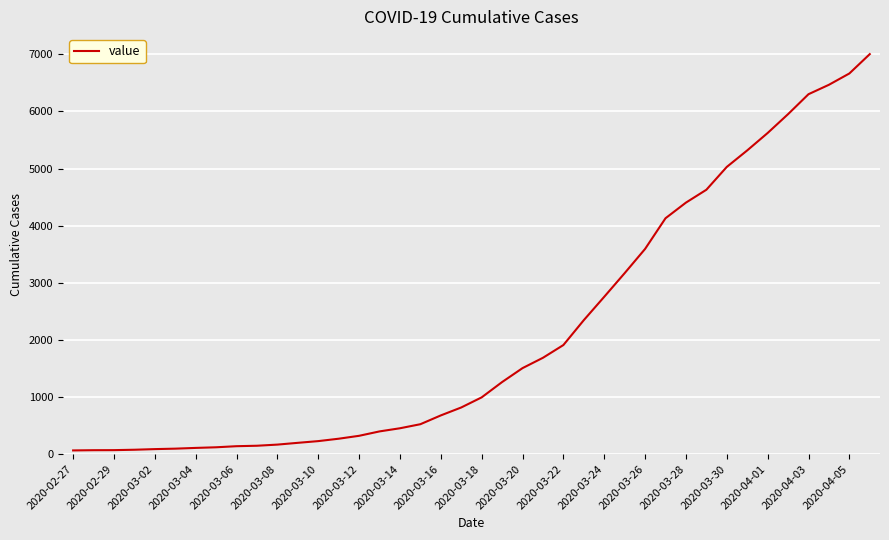

How many values are below 993?

20